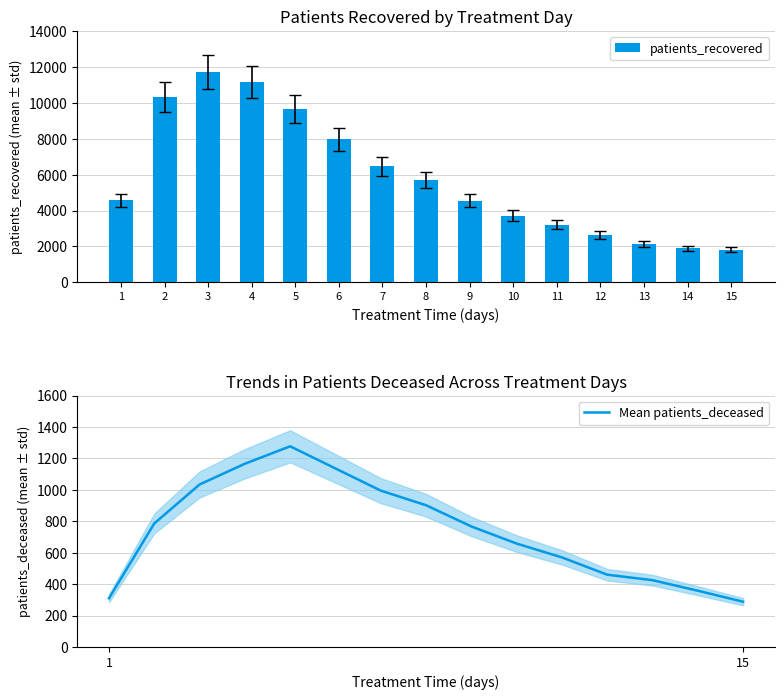

Reading right to left, what are all the values shown in this chart?

patients_recovered: 1825	1890	2125	2648	3205	3712	4560	5693	6467	7980	9670	11171	11700	10341	4571
Mean patients_deceased: 288	358	425	460	570	658	767	902	995	1136	1277	1166	1034	786	310